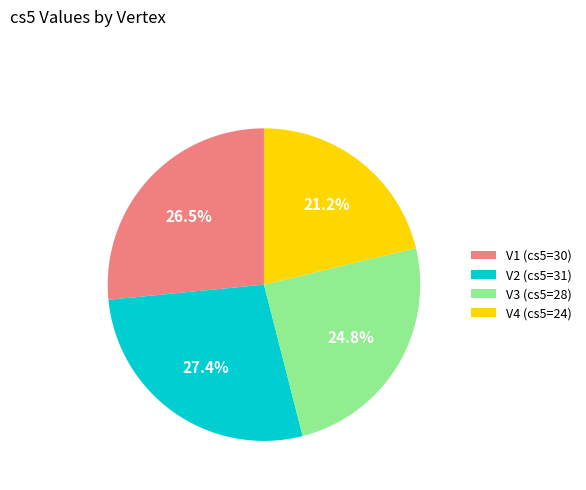

To the nearest percent, what portion does V4 represent?

21%